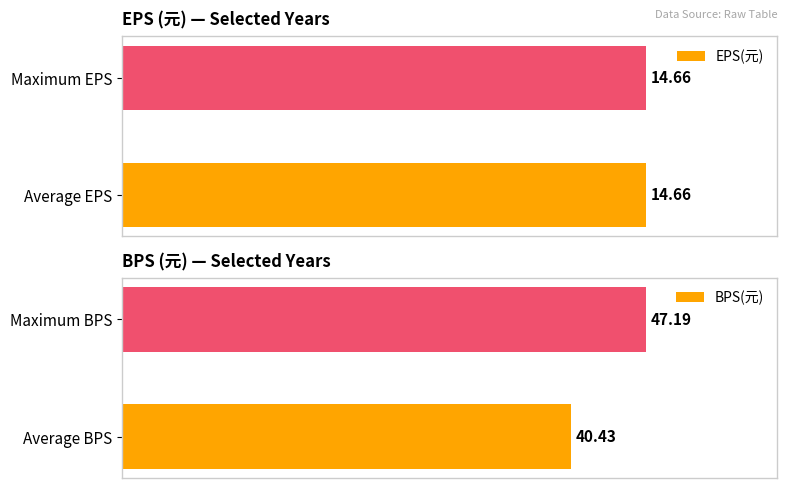

Which category has the highest value in the BPS(元) series?

Maximum BPS